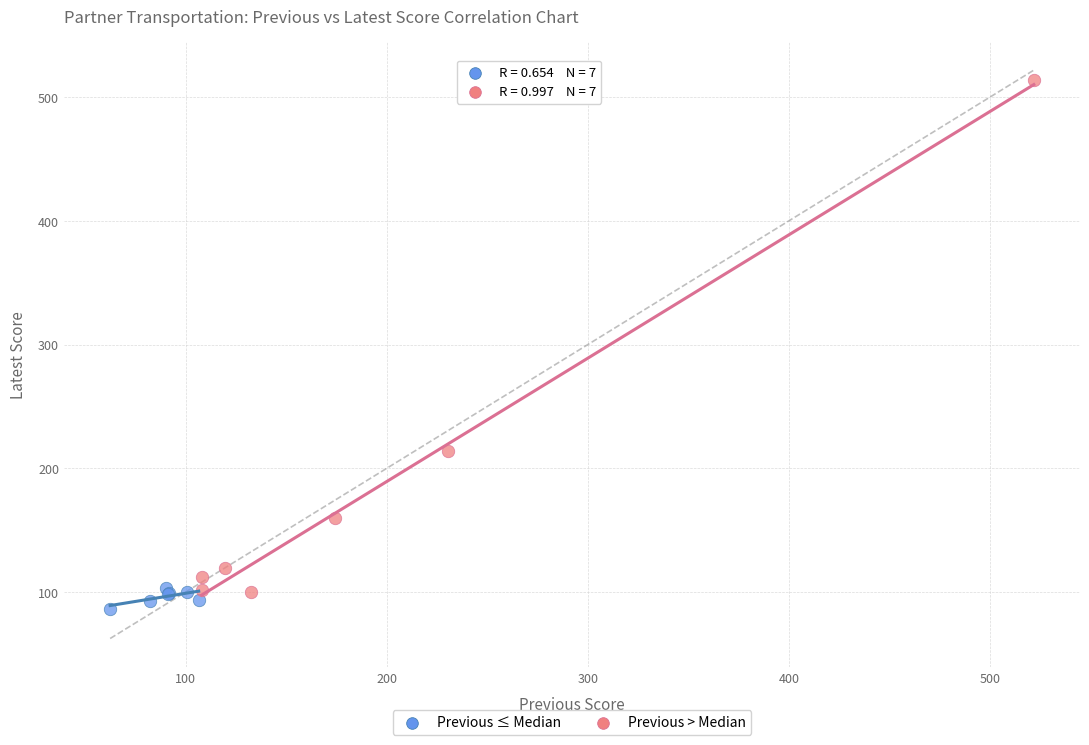

Which series reaches the maximum Y coordinate?

Previous > Median